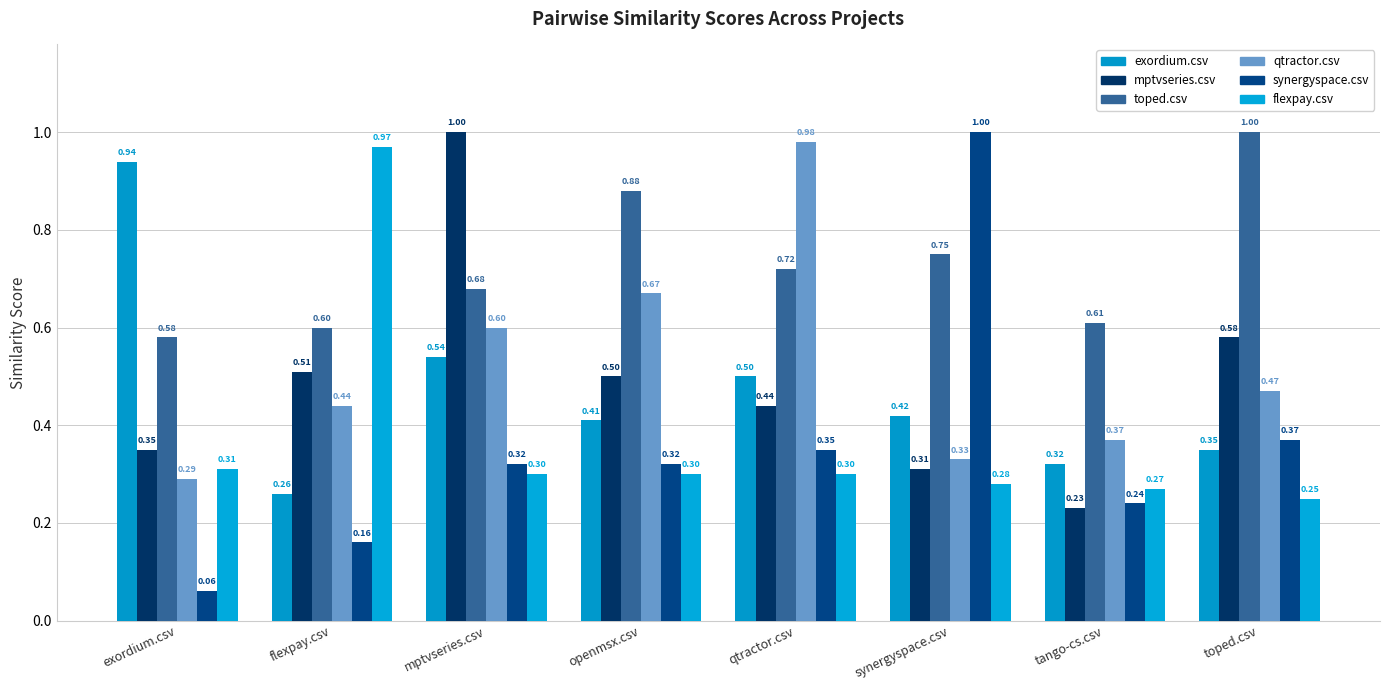

What is the sum of the toped.csv values at synergyspace.csv and mptvseries.csv?

1.4